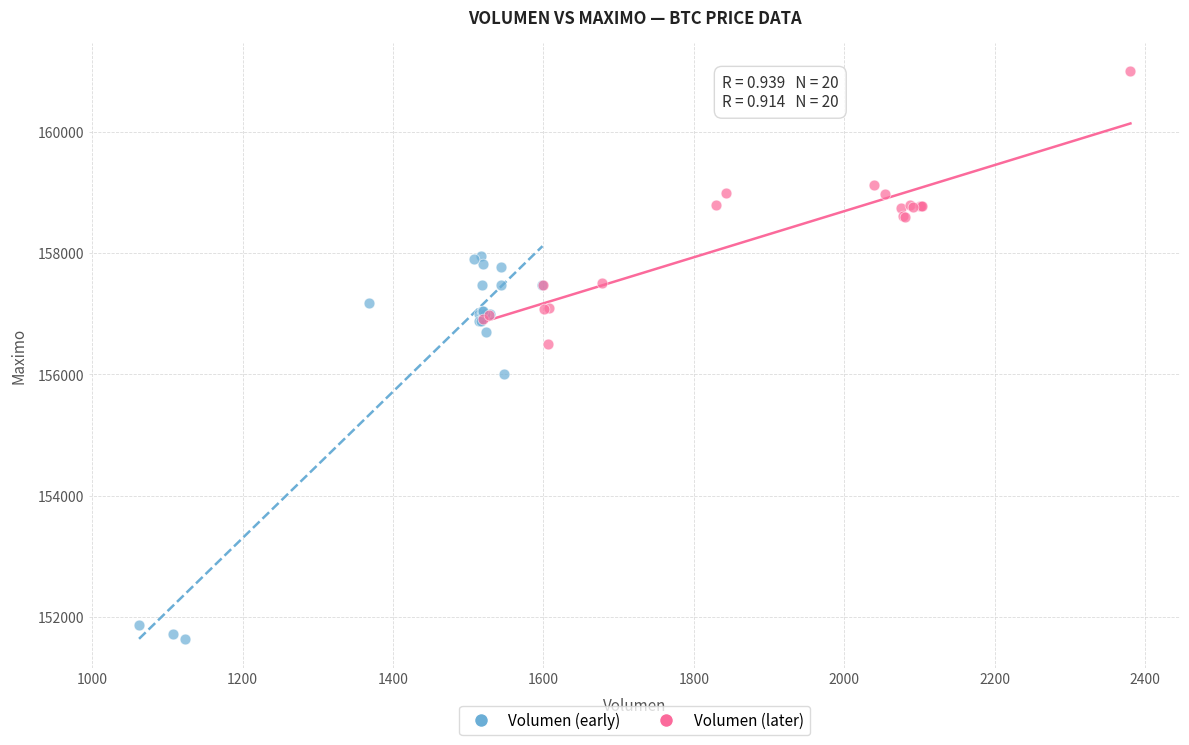

Which series contains the lowest Y value?

Volumen (early)